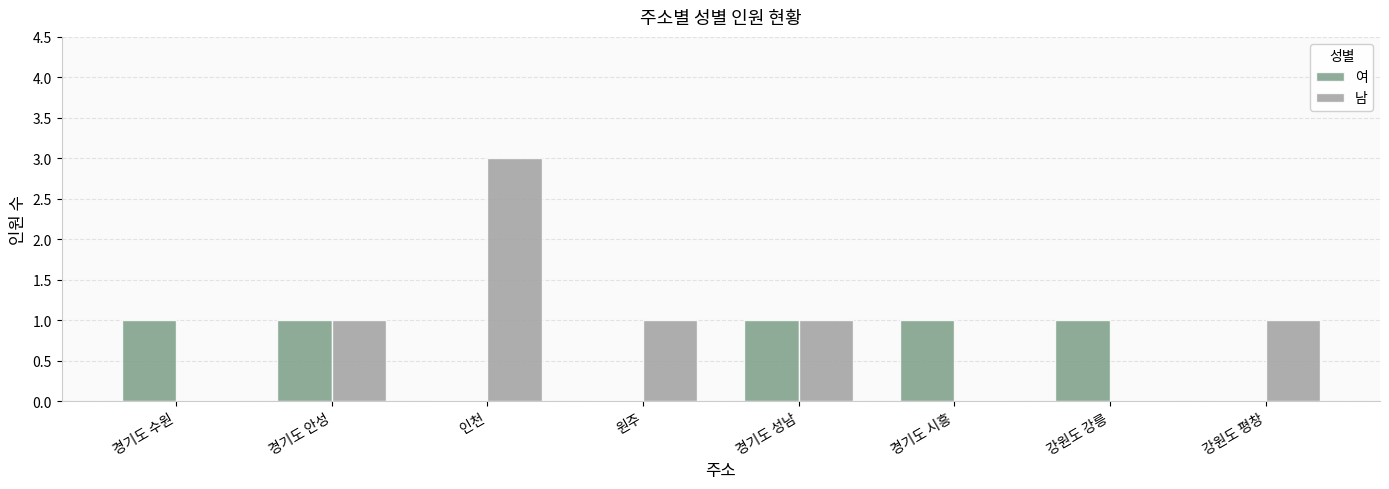

At which category is the sum across all series the highest?

인천